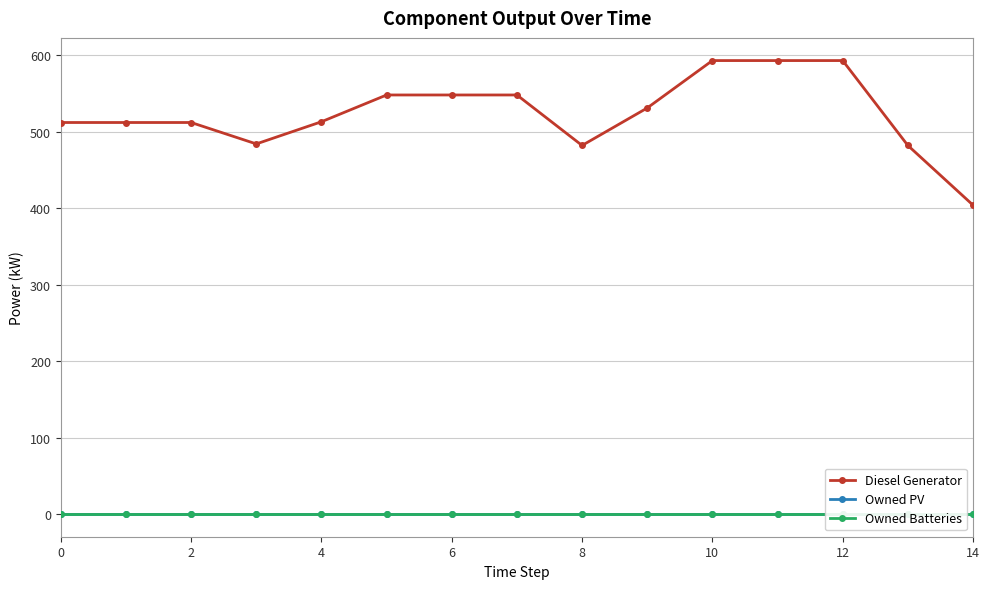

How many lines are shown in the chart?

3